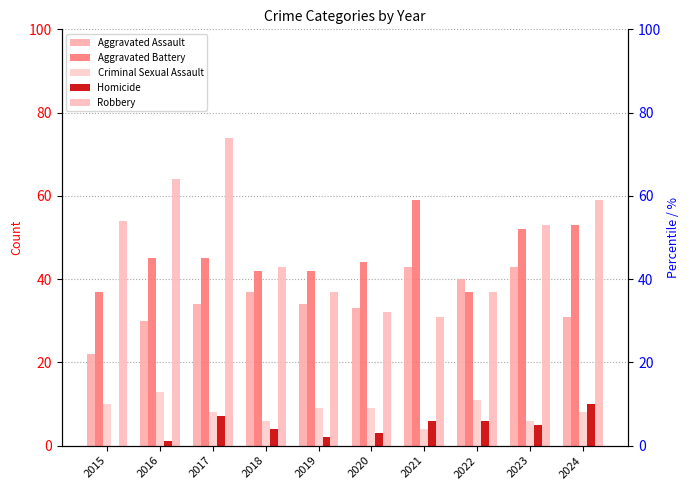

At which label is Aggravated Assault closest to 32?

2020